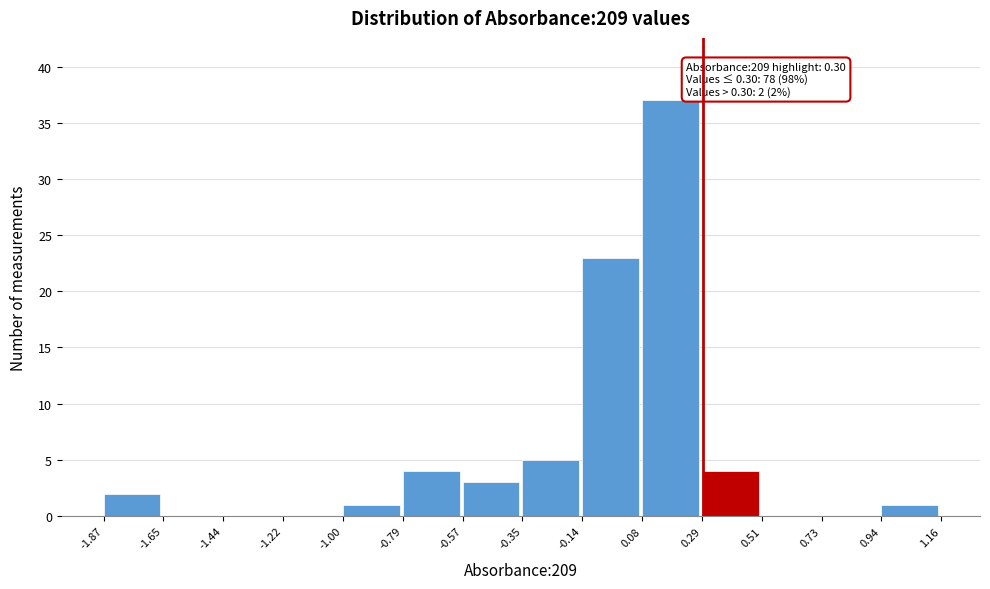

Which range on the x-axis has the tallest bar?

0.08 to 0.29